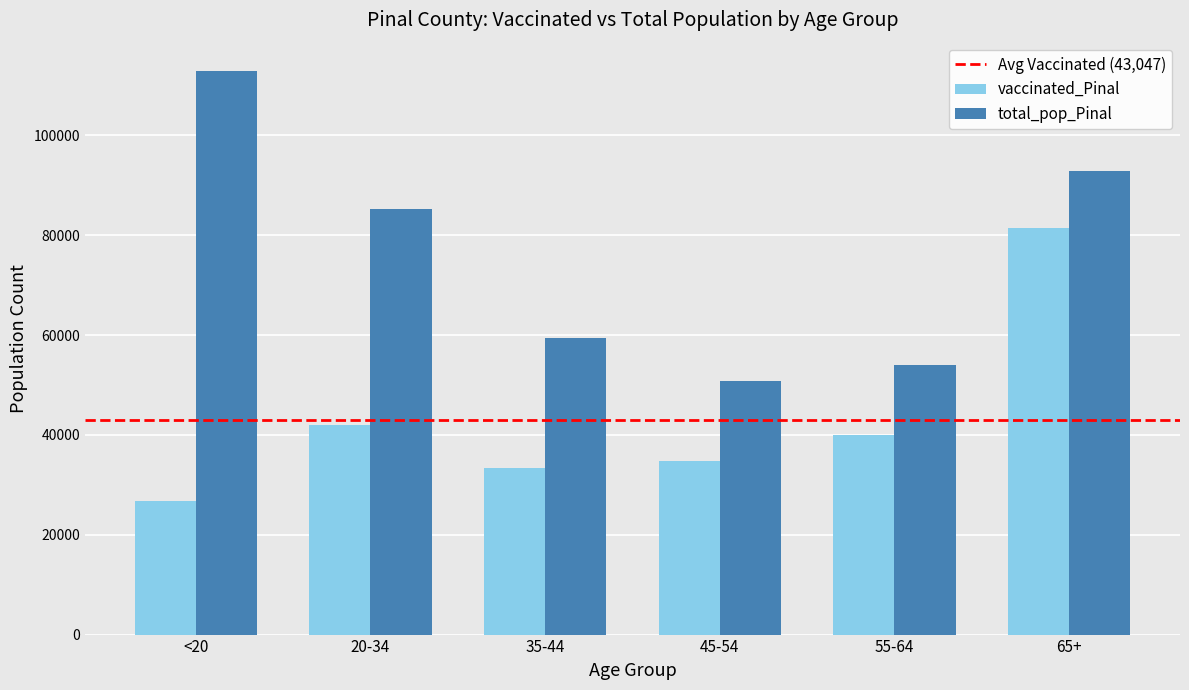

What is the sum of all vaccinated_Pinal values?

258285